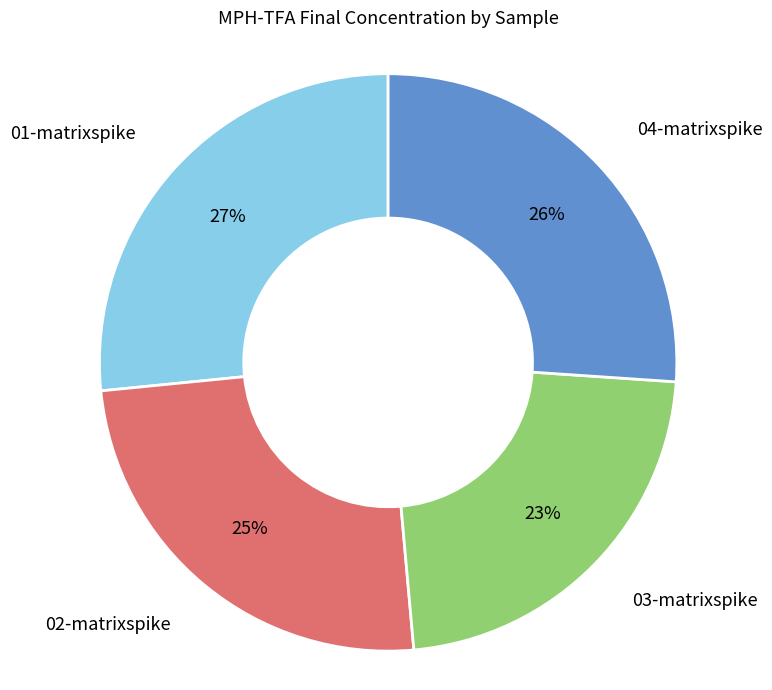

Rank the categories by value from highest to lowest.

01-matrixspike, 04-matrixspike, 02-matrixspike, 03-matrixspike